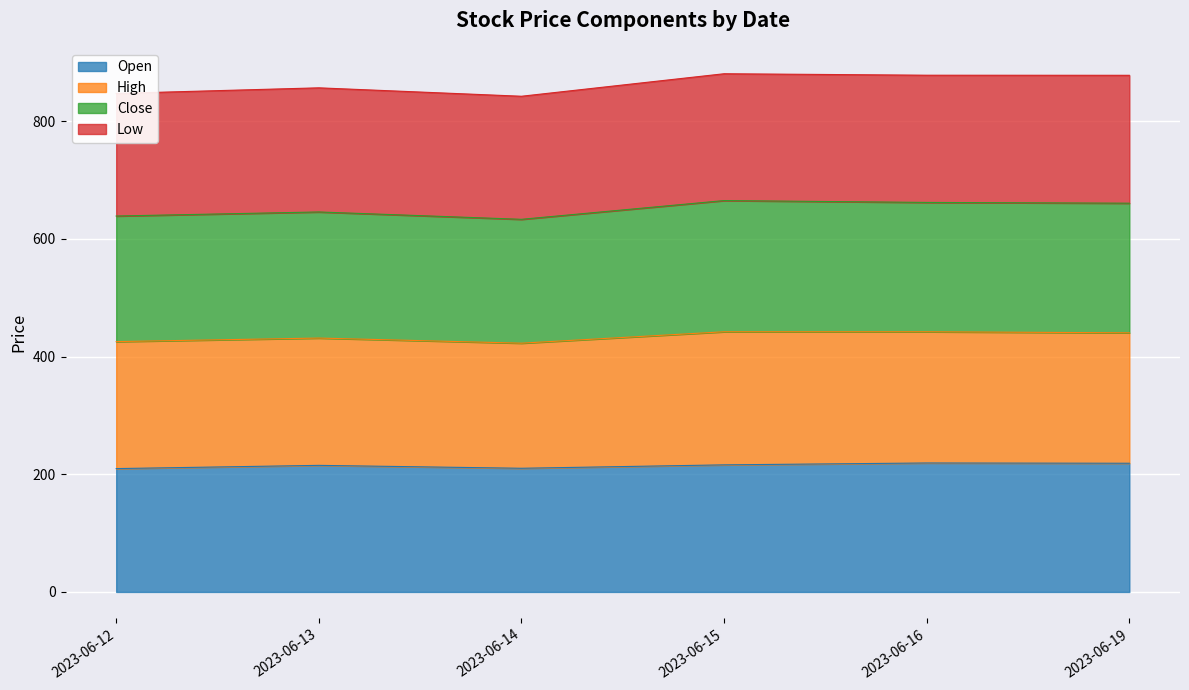

Rank the categories by Open value from highest to lowest.

2023-06-16, 2023-06-19, 2023-06-15, 2023-06-13, 2023-06-14, 2023-06-12